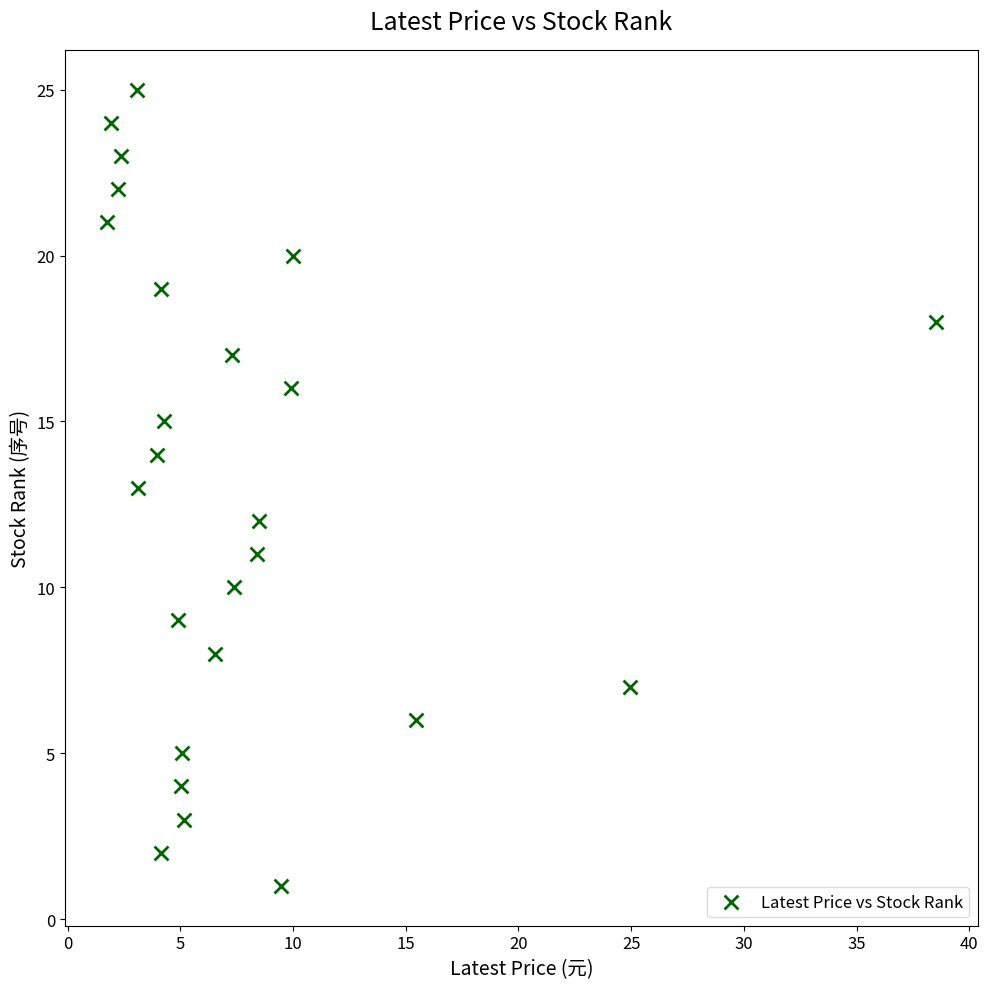

What is the range of Y values (max minus min)?

24